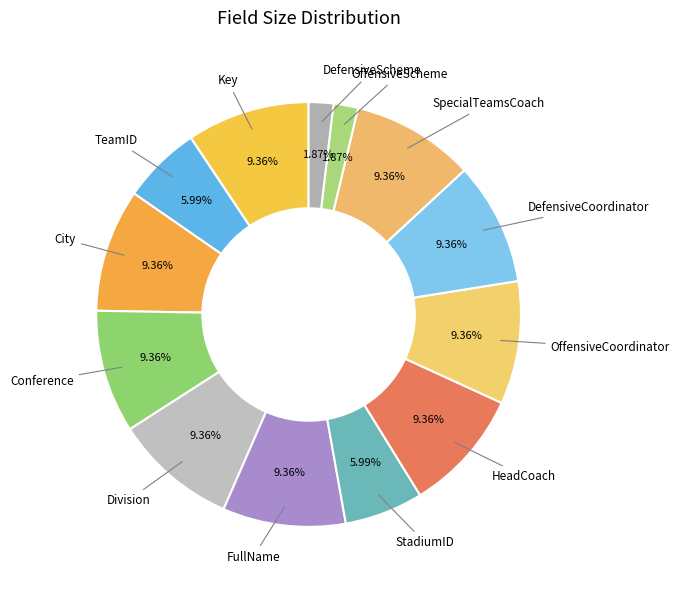

To the nearest percent, what is the average slice percentage?

8%